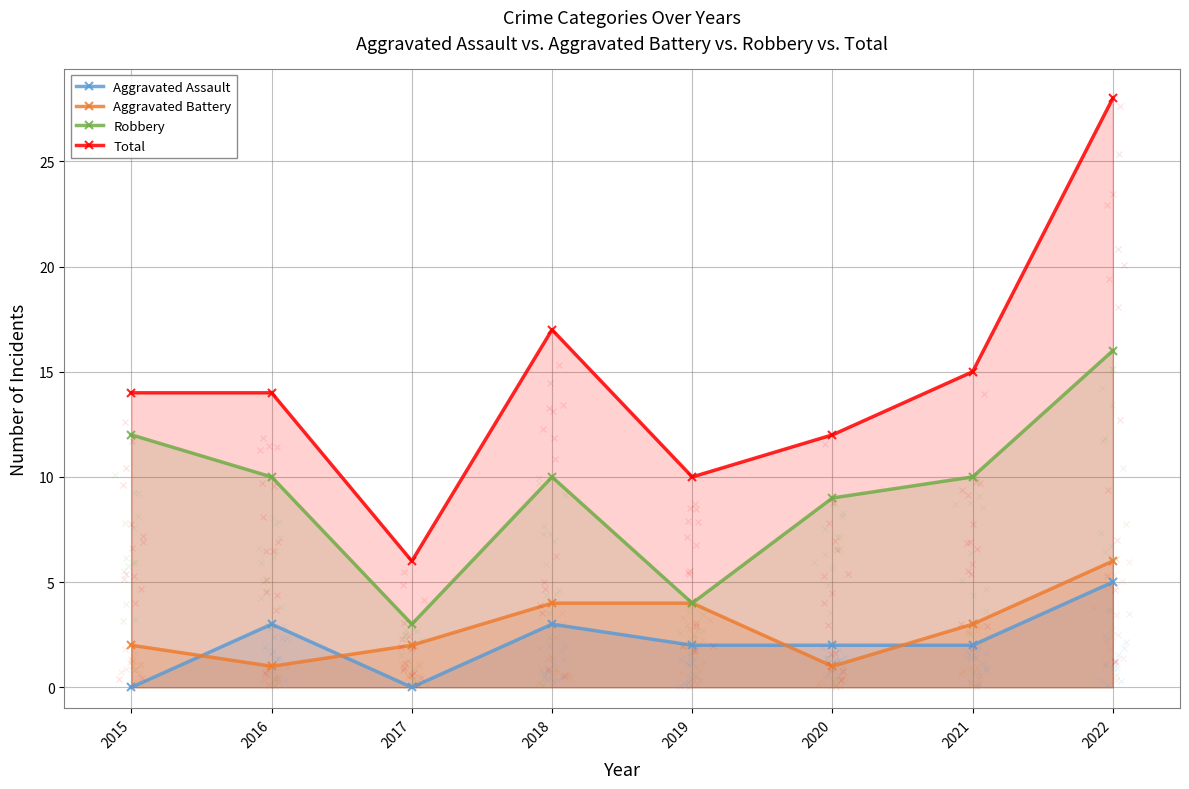

Reading right to left, what are all the values shown in this chart?

Aggravated Assault: 5	2	2	2	3	0	3	0
Aggravated Battery: 6	3	1	4	4	2	1	2
Robbery: 16	10	9	4	10	3	10	12
Total: 28	15	12	10	17	6	14	14